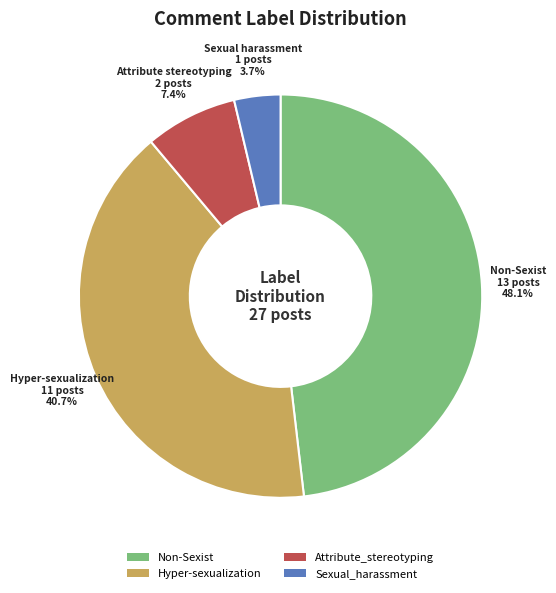

Does any single category account for the majority?

No